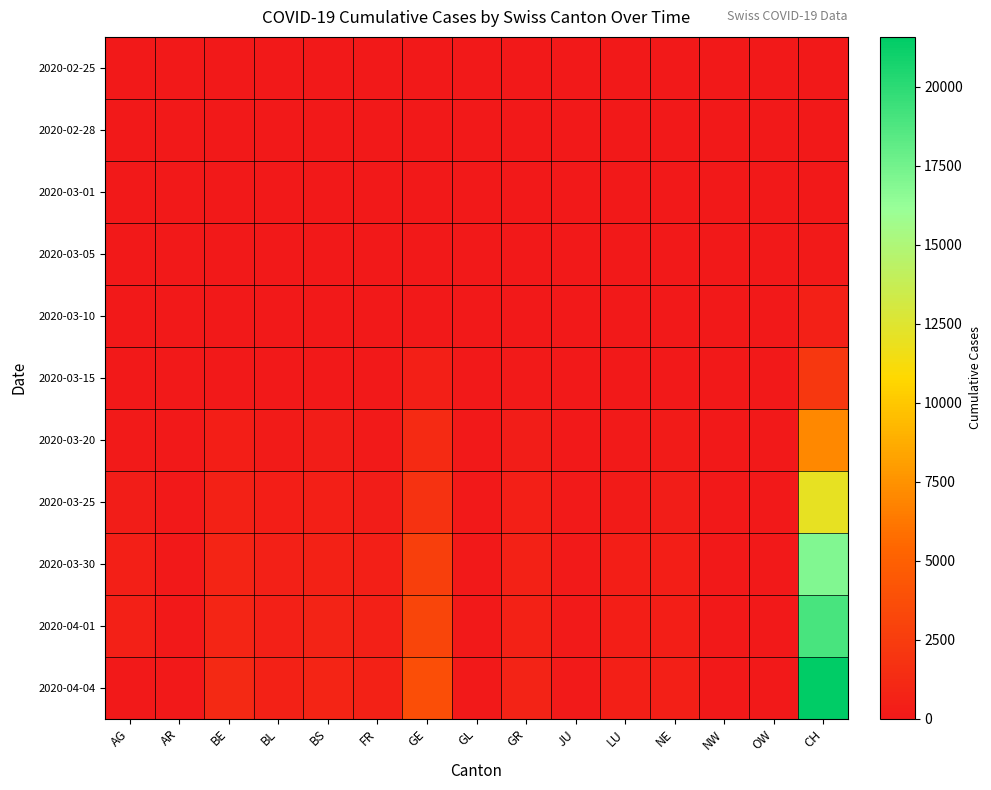

Count the number of categories in the chart.

15